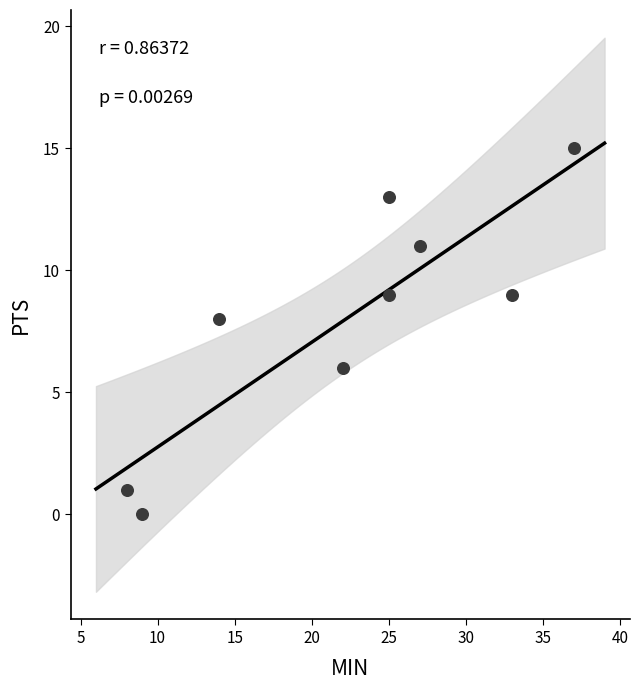

What is the range of X values (max minus min)?

29